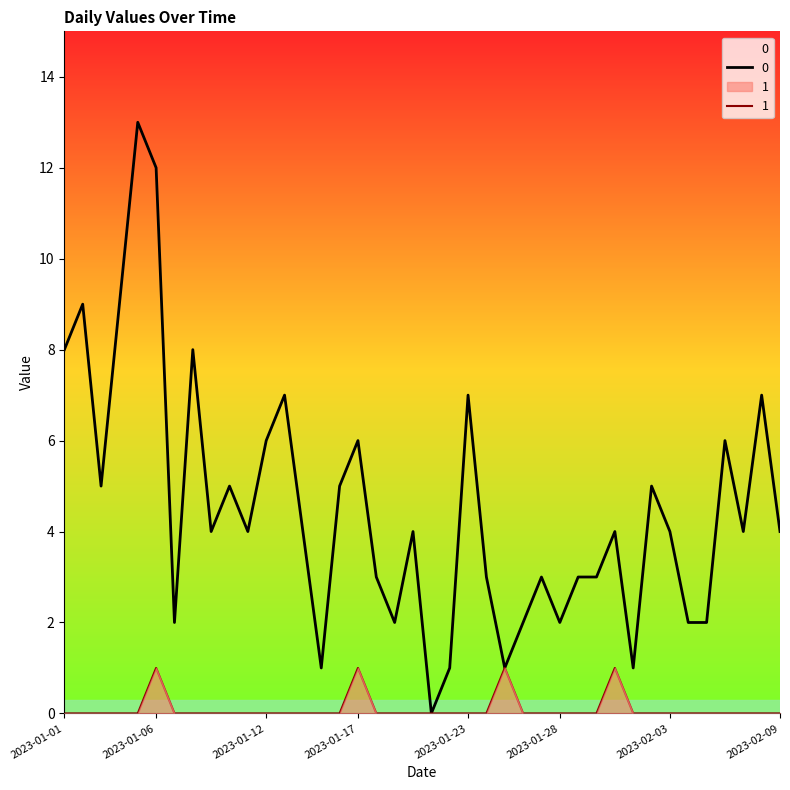

What is the spread (max minus min) of values at 2023-01-29?

3